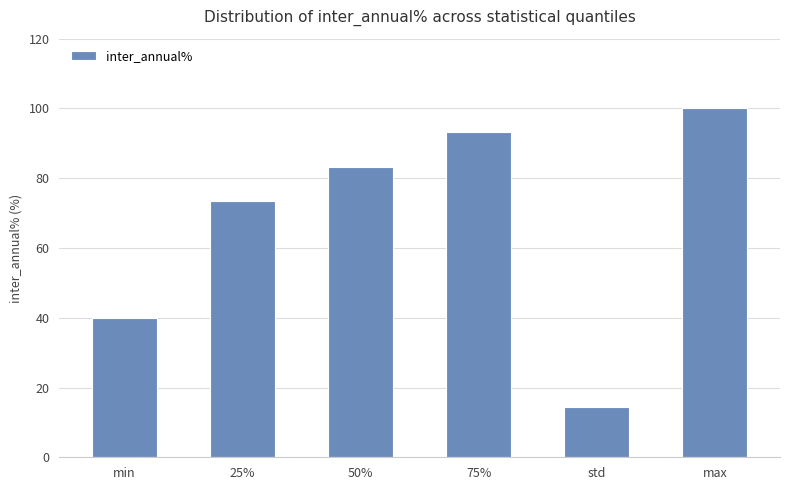

How many bars are there in total?

6